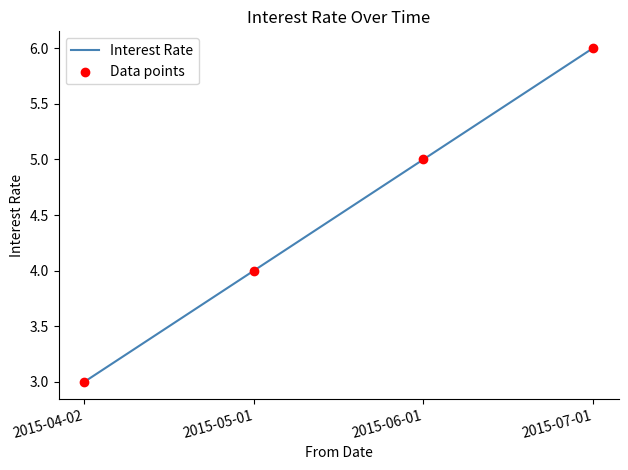

Is it true that the value at 2015-04-02 is 5?

False